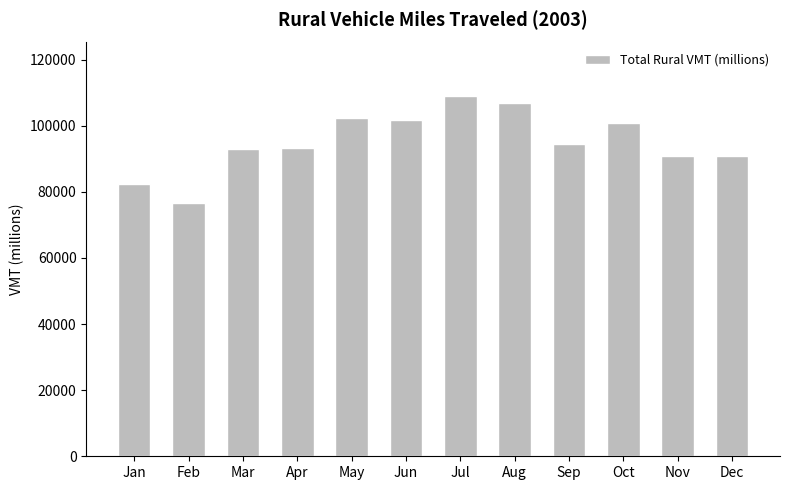

What is the average value?

95189